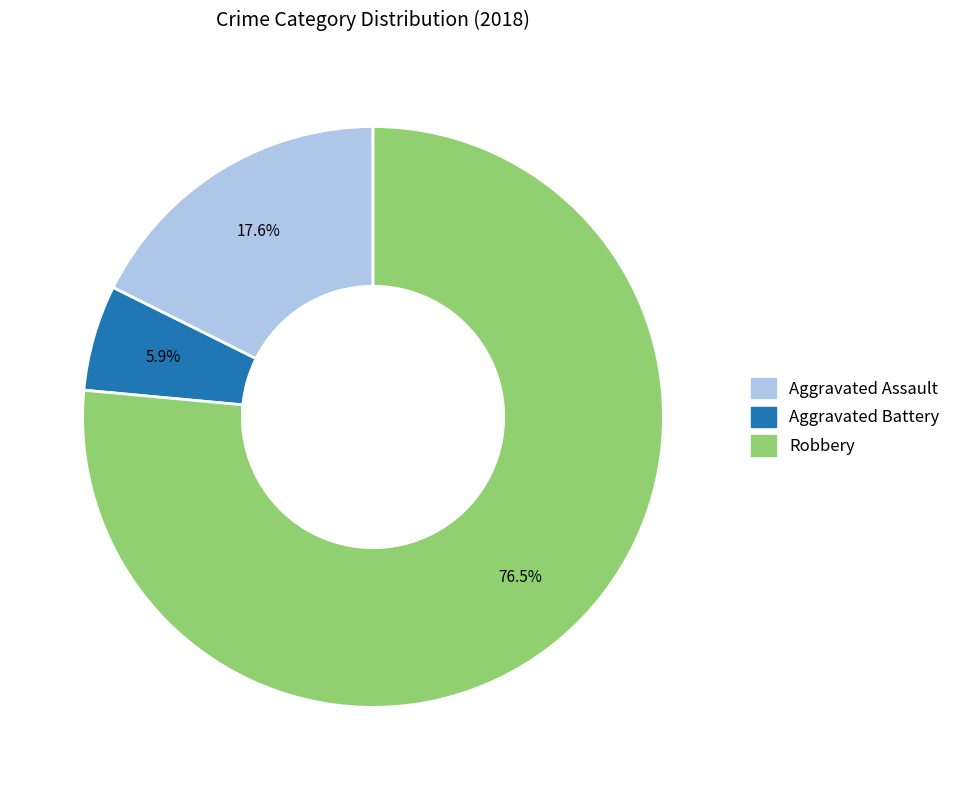

Rank the categories by value from highest to lowest.

Robbery, Aggravated Assault, Aggravated Battery